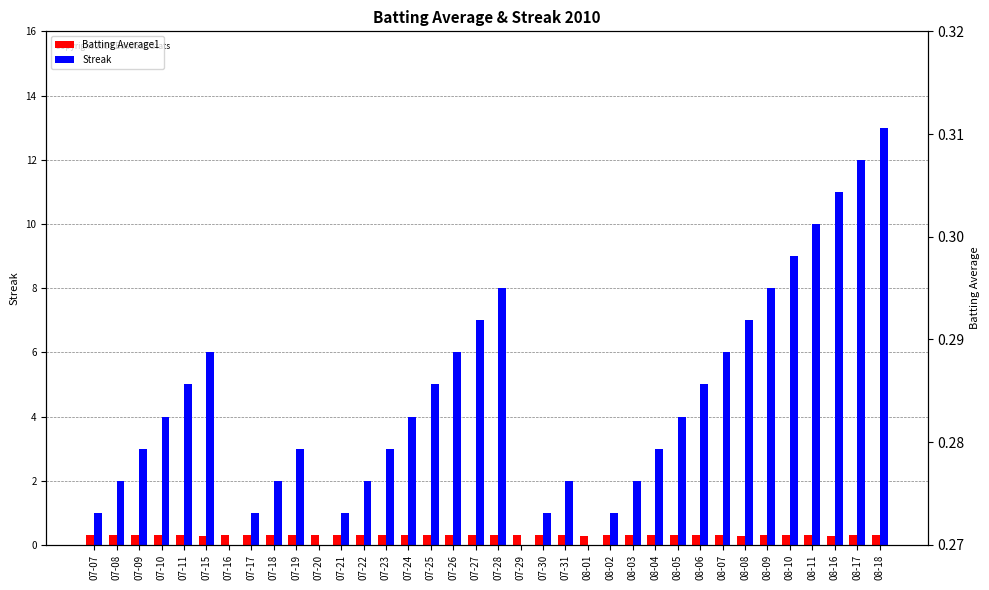

At how many categories does at least one series exceed 7?

7